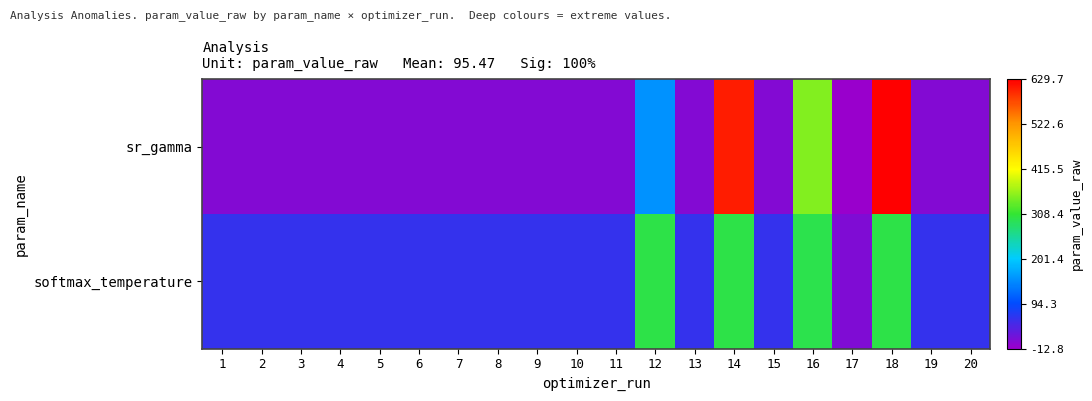

Reading right to left, what are all the values shown in this chart?

sr_gamma: 20=2.4	19=2.4	18=629.7	17=-12.8	16=350.4	15=2.4	14=608.8	13=2.4	12=152.9	11=2.4	10=2.4	9=2.4	8=2.4	7=2.4	6=2.4	5=2.4	4=2.4	3=2.4	2=2.4	1=2.4
softmax_temperature: 20=57.6	19=57.7	18=296.0	17=6.0	16=295.9	15=57.7	14=295.9	13=57.6	12=296.1	11=57.6	10=57.7	9=57.6	8=57.6	7=57.6	6=57.6	5=57.7	4=57.7	3=57.7	2=57.7	1=57.6